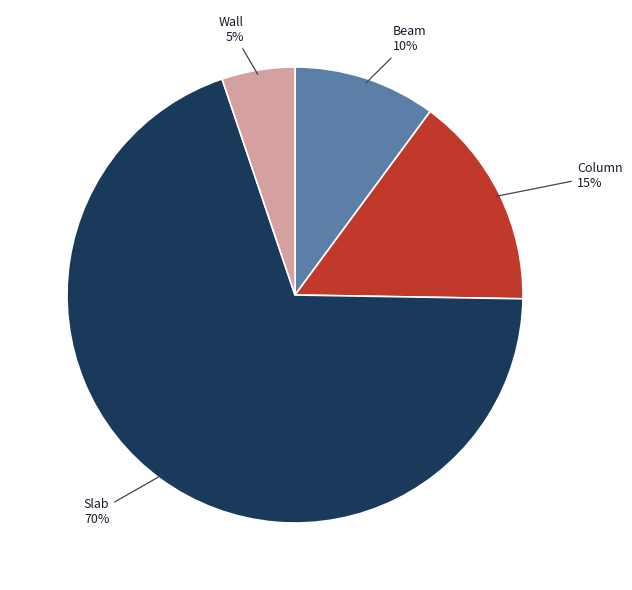

To the nearest percent, what is the difference between the Beam and Wall slice percentages?

5%